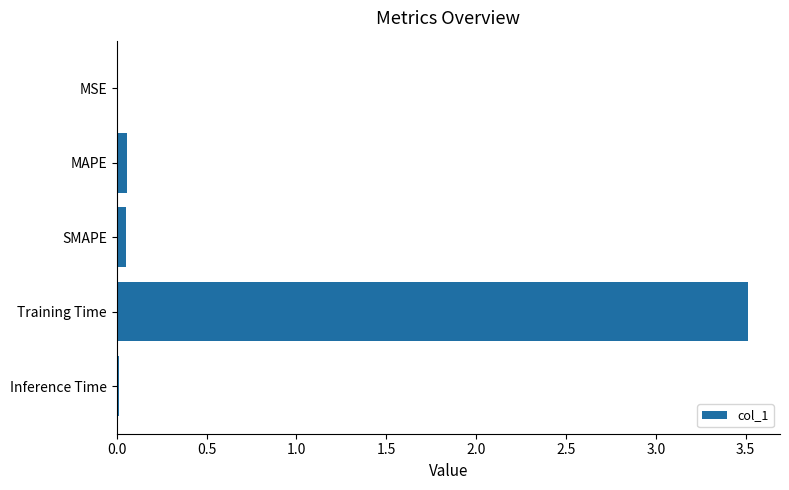

What is the sum of all values?

3.6